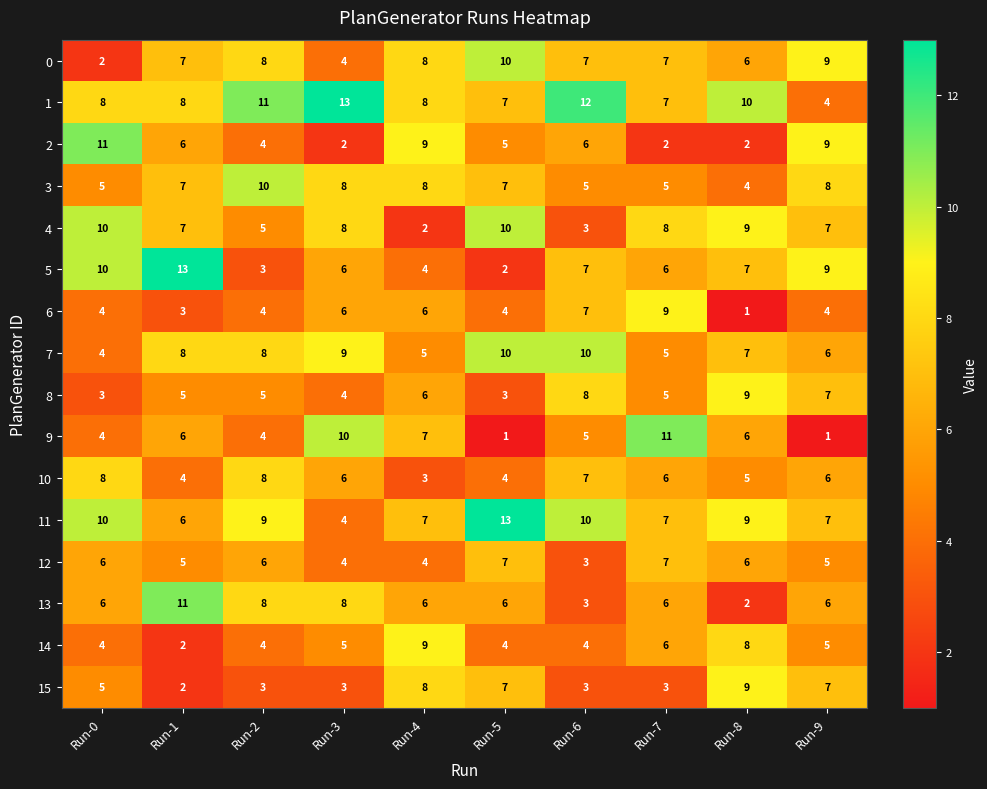

What is the spread (max minus min) of values at Run-2?

8